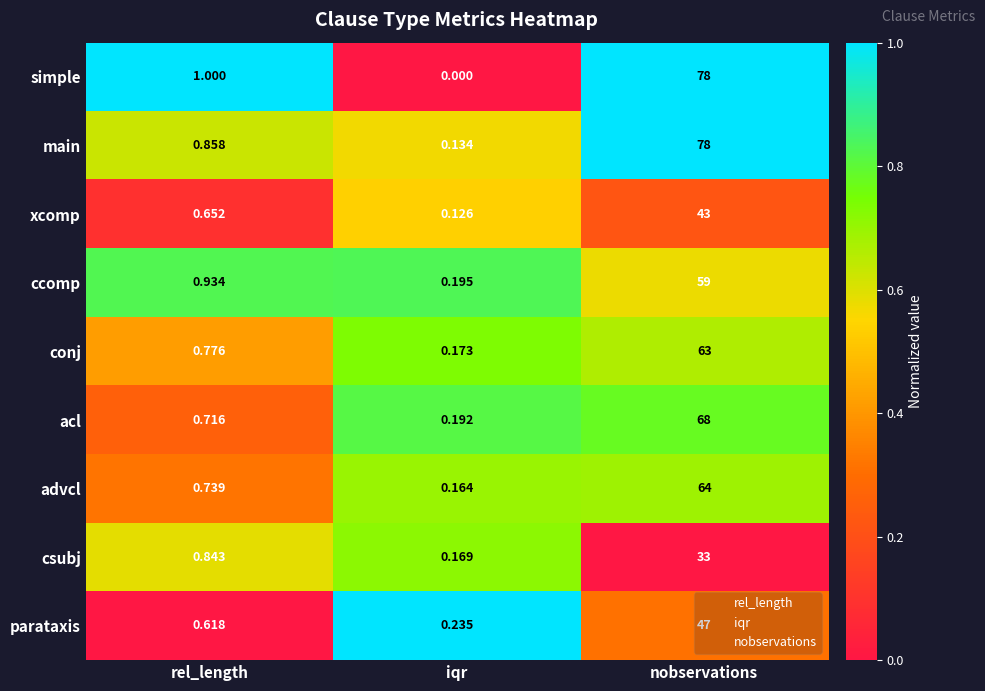

Which category has the highest value in the acl series?

nobservations